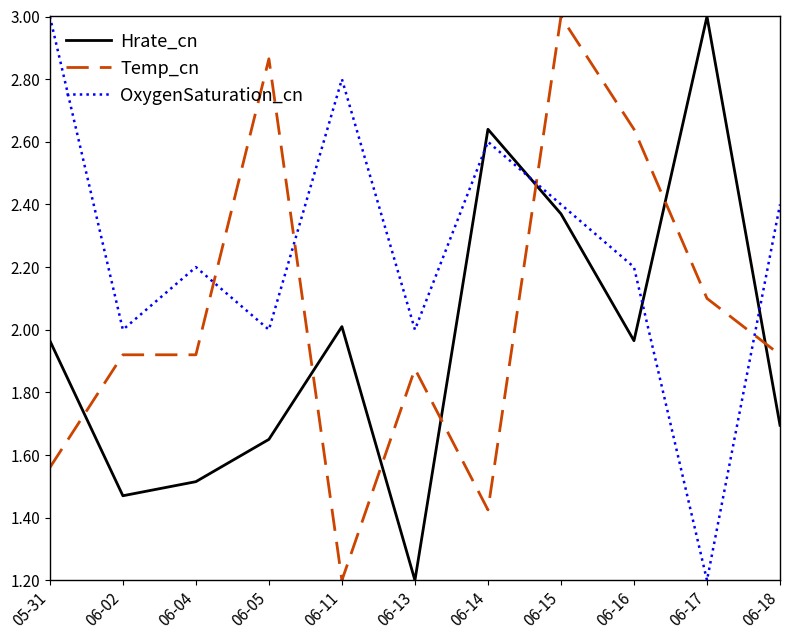

At which category is the sum across all series the highest?

06-15